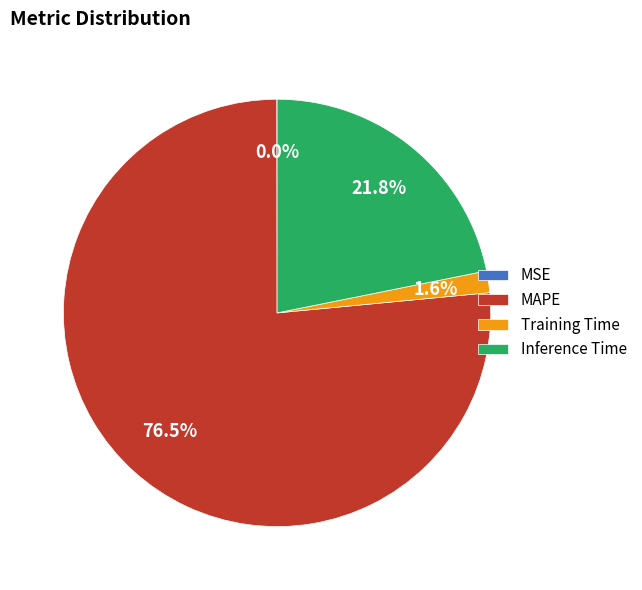

Which slice is the largest?

MAPE